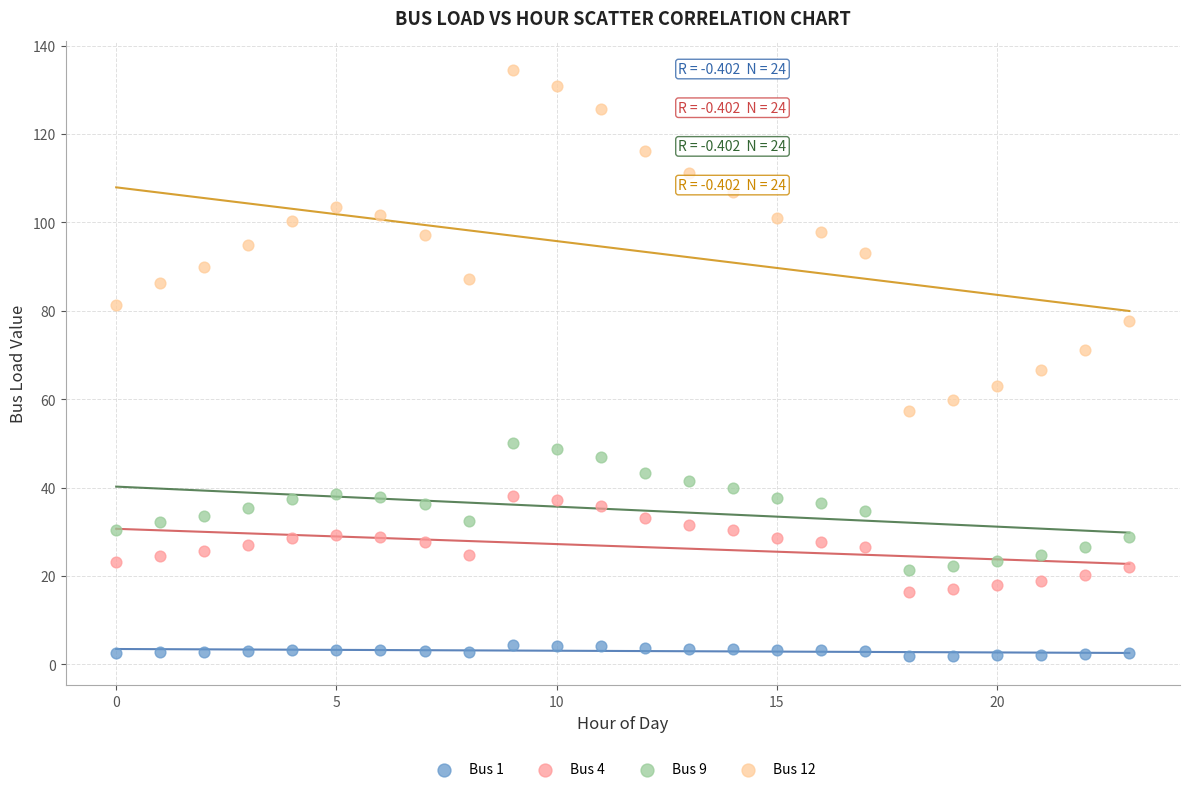

Across all data points, what is the range of Y values (max minus min)?

132.7